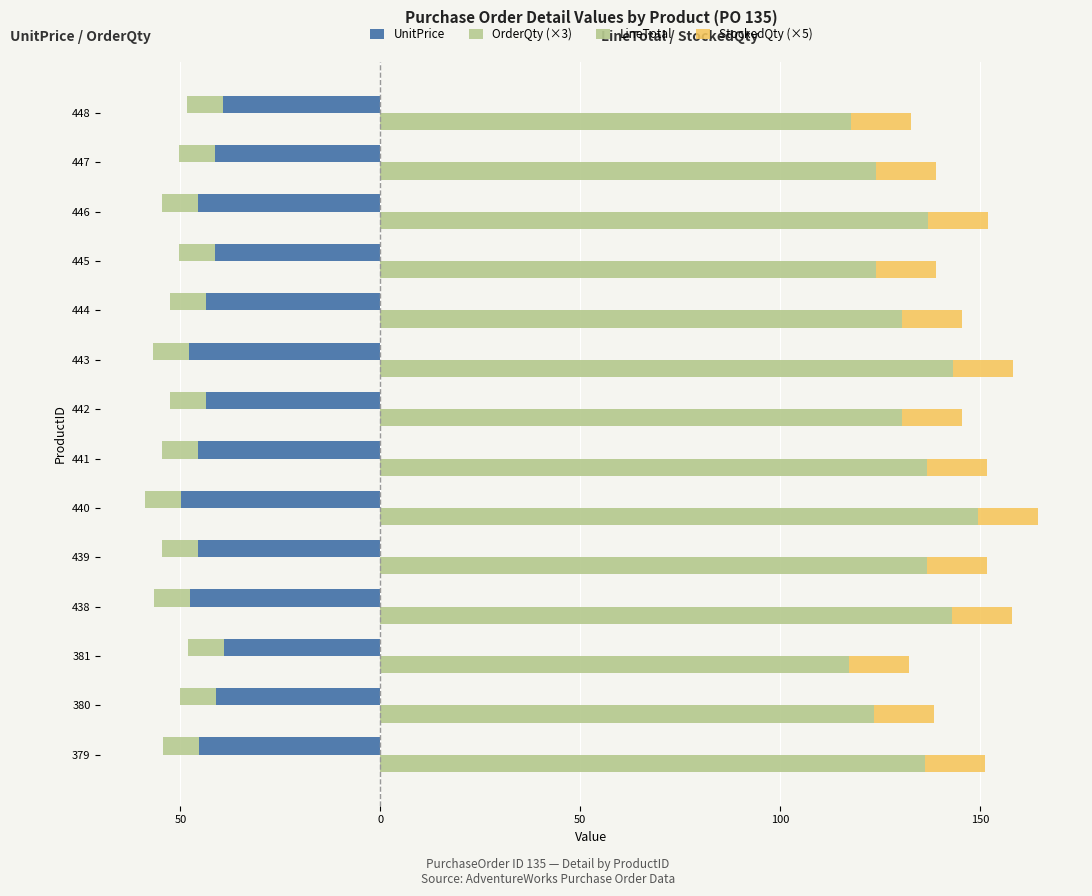

What is the spread (max minus min) of values at 50?

164.7